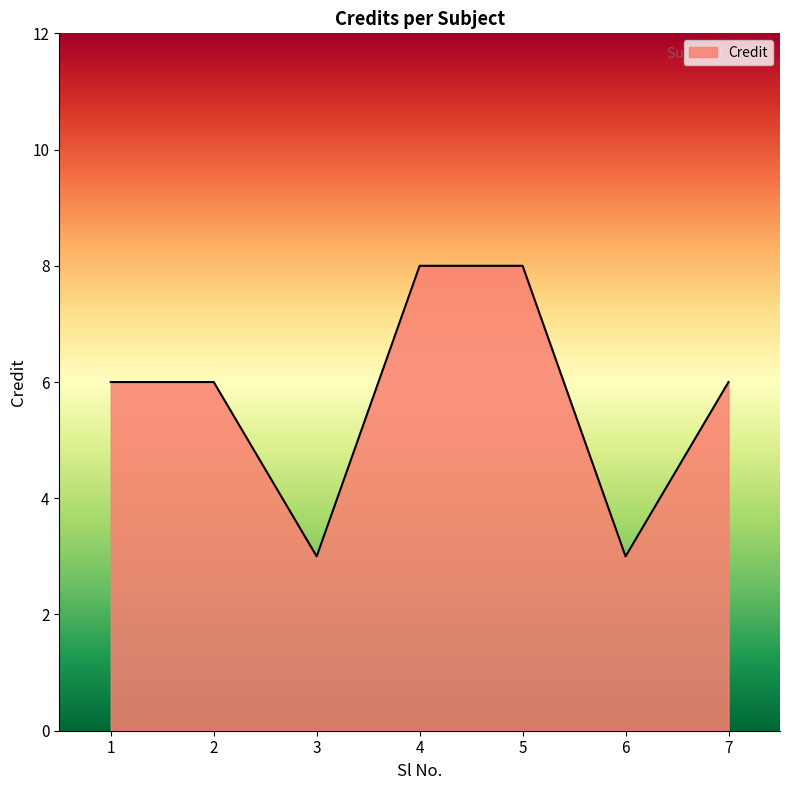

Does the chart have visible grid lines?

No